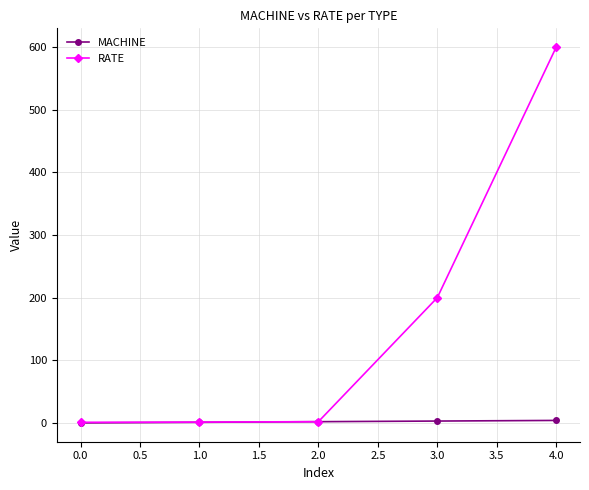

True or false: MACHINE has a value of 0.0 at 0.0.

True